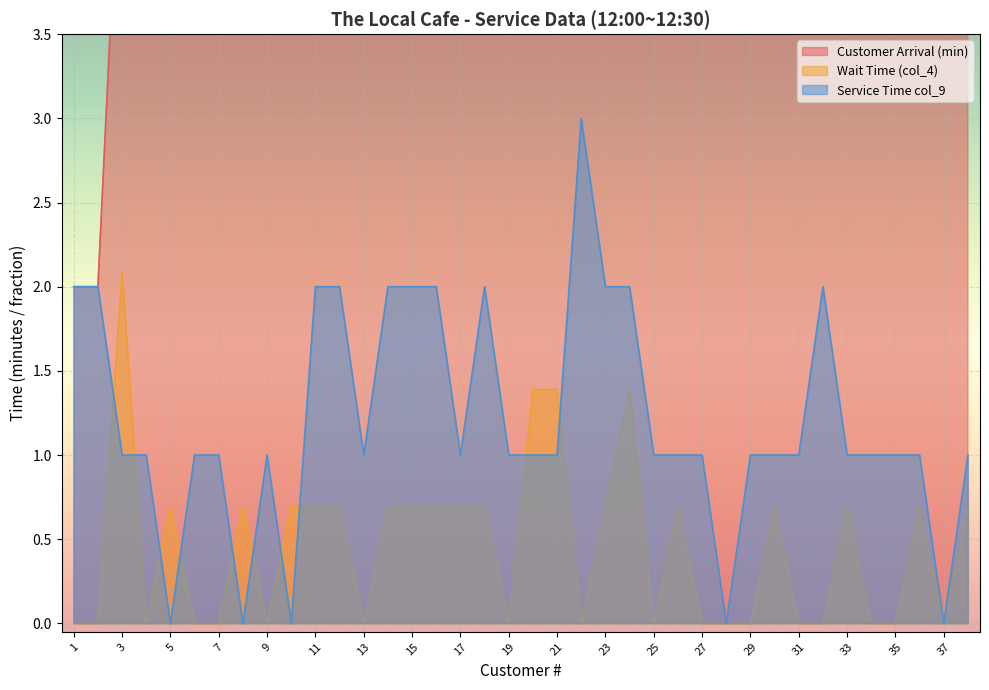

Is it true that Wait Time (col_4) equals 0.0 at 13?

True